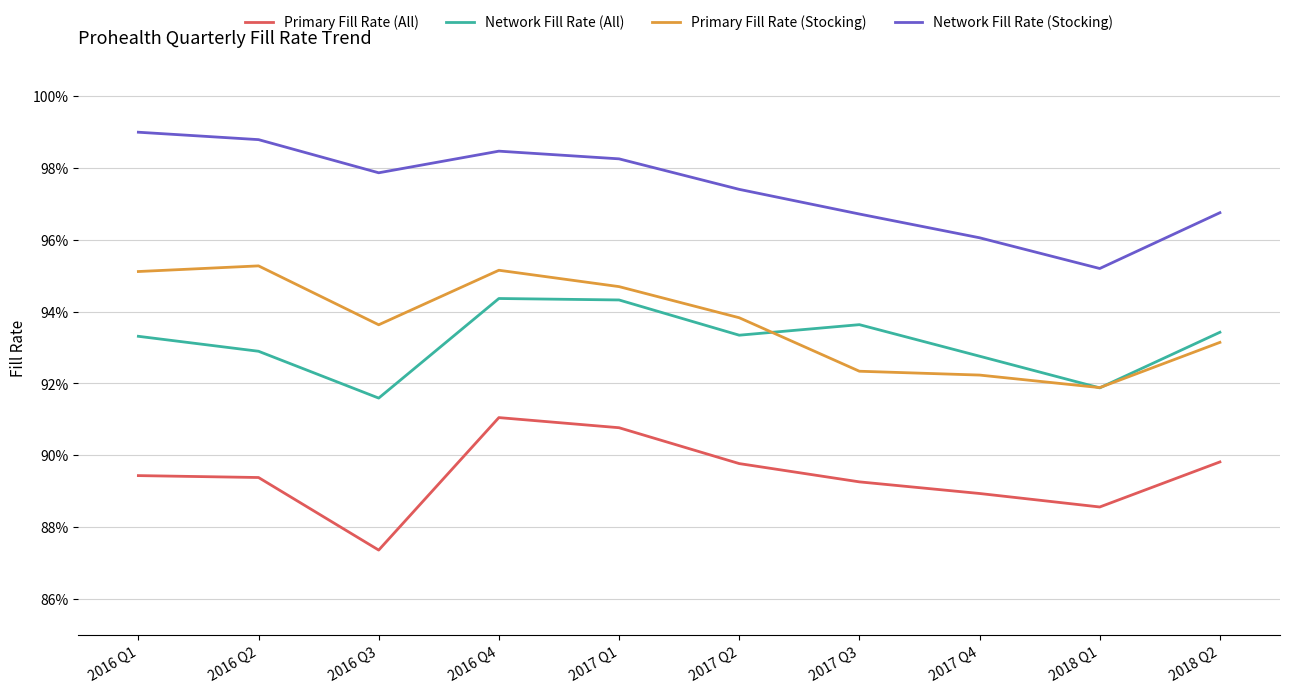

Between 2016 Q3 and 2018 Q1, which series saw the biggest shift?

Network Fill Rate (Stocking)